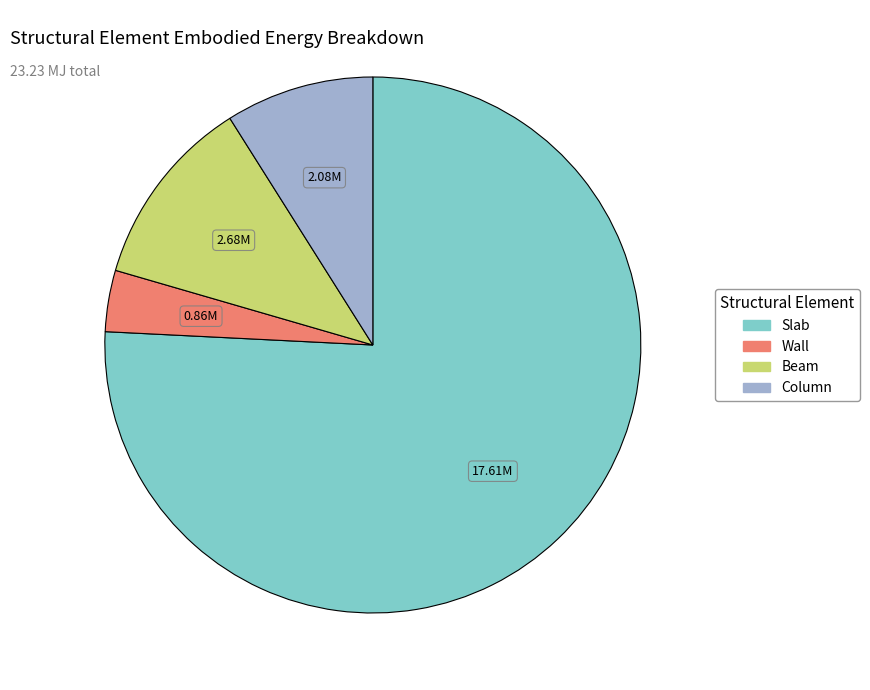

What is the largest slice in the pie chart?

Slab